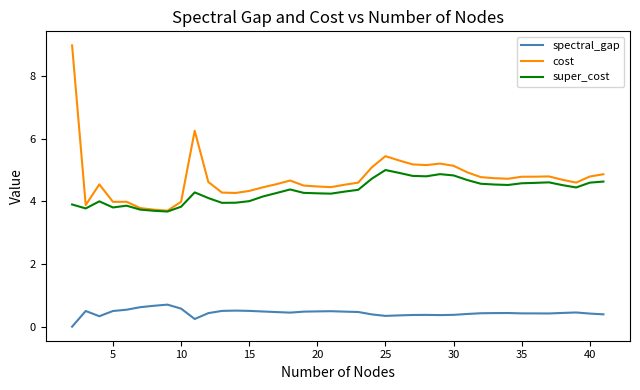

True or false: spectral_gap has more than 2 points higher than both neighbors.

True